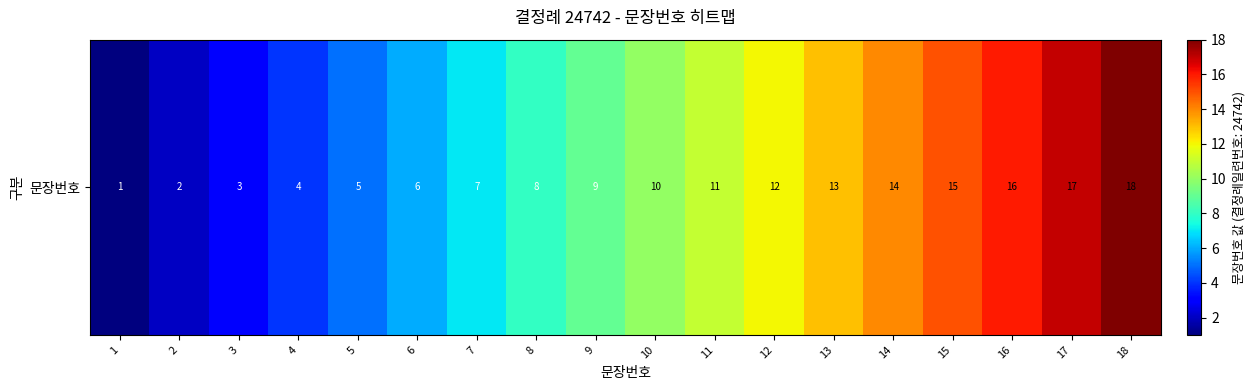

Where does the data first go above 10?

11